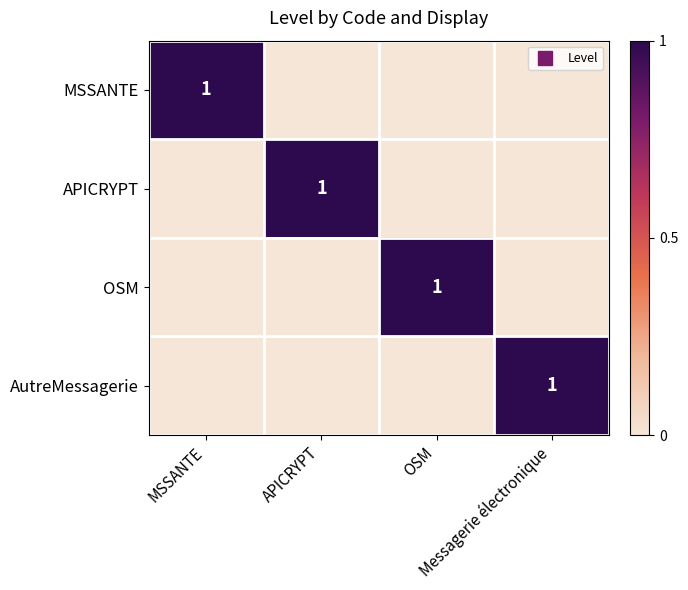

Which series has the largest total across all categories?

MSSANTE